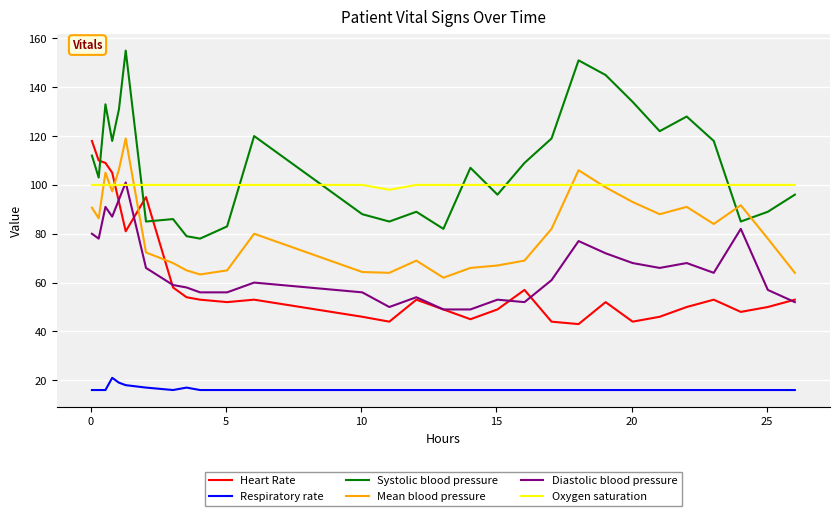

What is the minimum value shown in the chart?

16.0